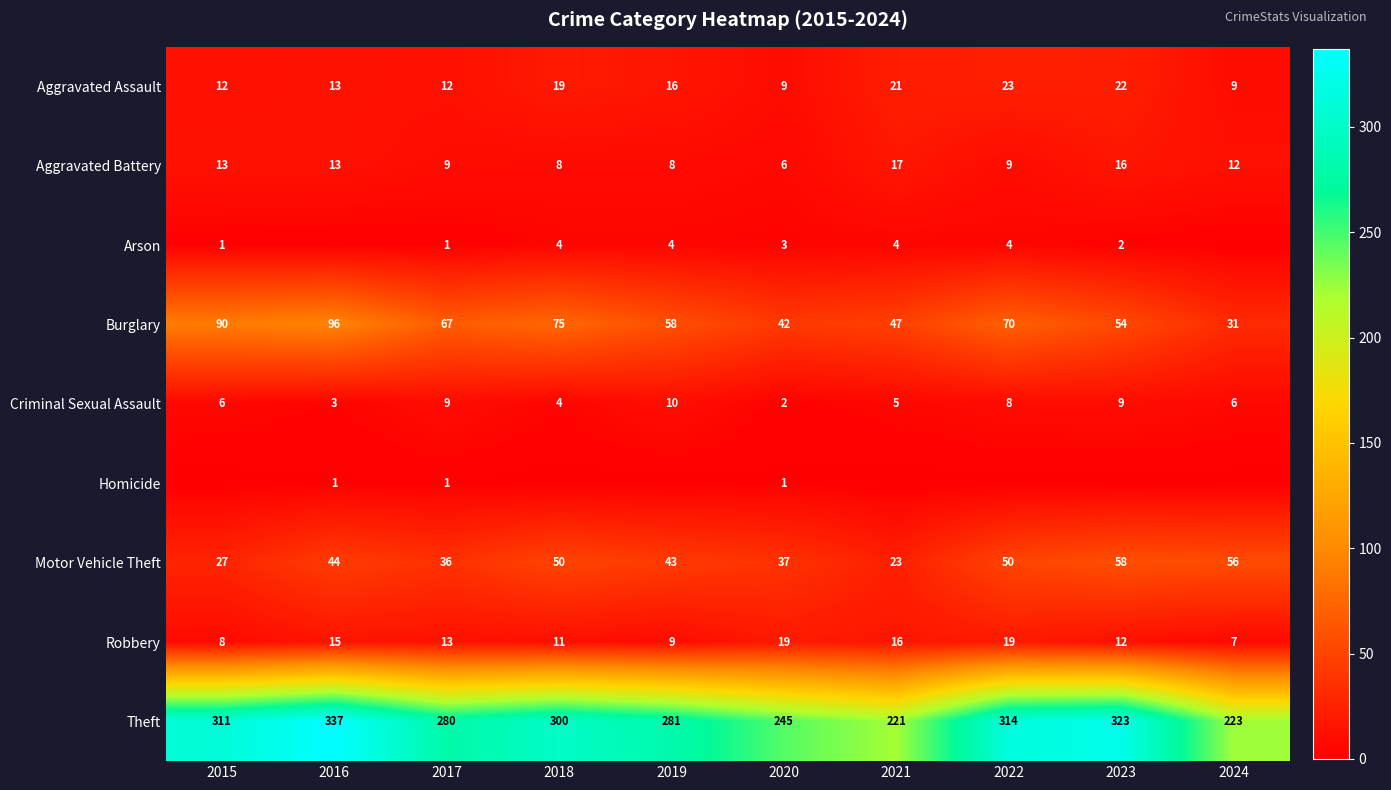

What is the sum of all Burglary values?

630